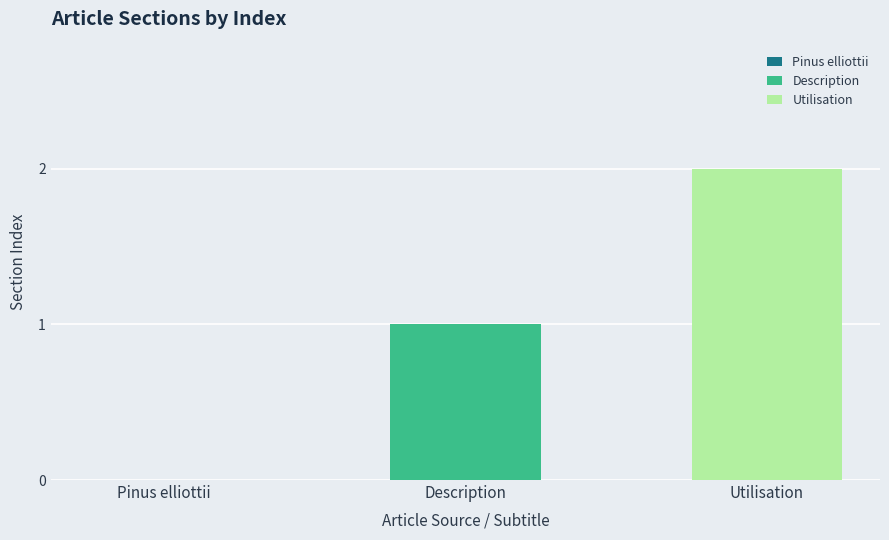

Which series has the widest spread of values?

Description